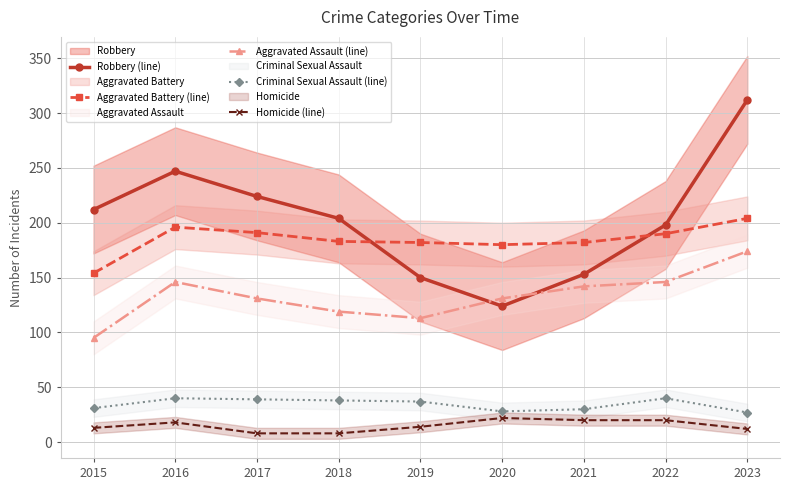

Reading left to right, transcribe all the data shown in this chart.

Robbery (line): 2015=212	2016=247	2017=224	2018=204	2019=150	2020=124	2021=153	2022=198	2023=312
Aggravated Battery (line): 2015=154	2016=196	2017=191	2018=183	2019=182	2020=180	2021=182	2022=190	2023=204
Aggravated Assault (line): 2015=95	2016=146	2017=131	2018=119	2019=113	2020=131	2021=142	2022=146	2023=174
Criminal Sexual Assault (line): 2015=31	2016=40	2017=39	2018=38	2019=37	2020=28	2021=30	2022=40	2023=27
Homicide (line): 2015=13	2016=18	2017=8	2018=8	2019=14	2020=22	2021=20	2022=20	2023=12